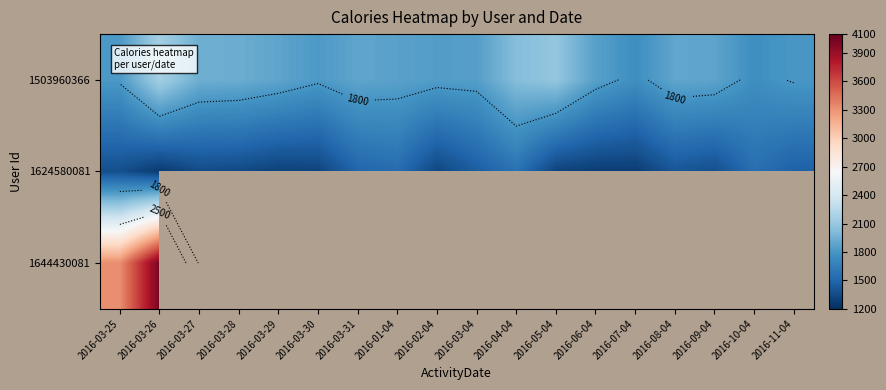

True or false: 1624580081 has a value of 1300.0 at 2016-03-29.

True